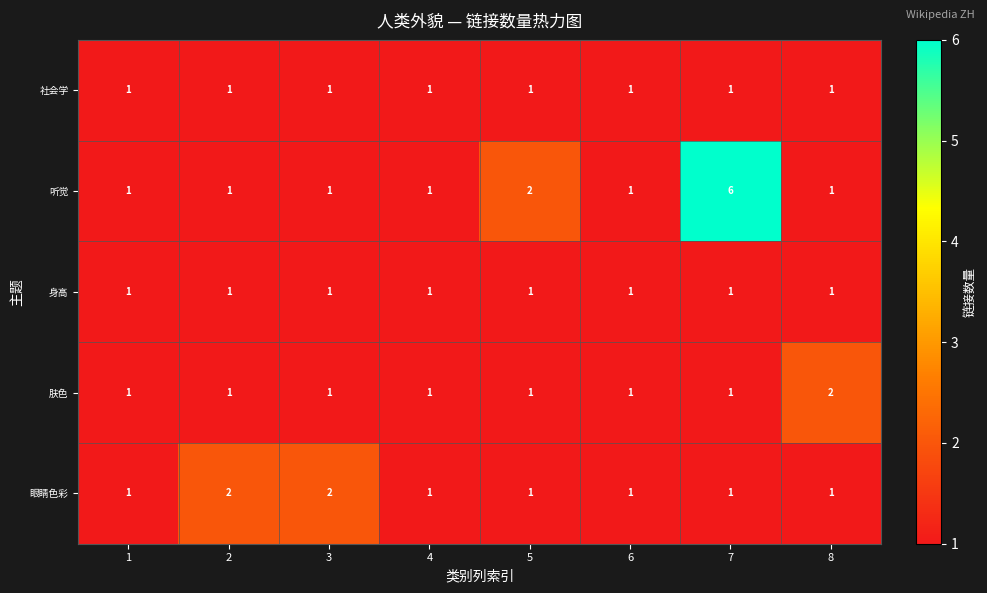

What is the greatest value displayed?

6